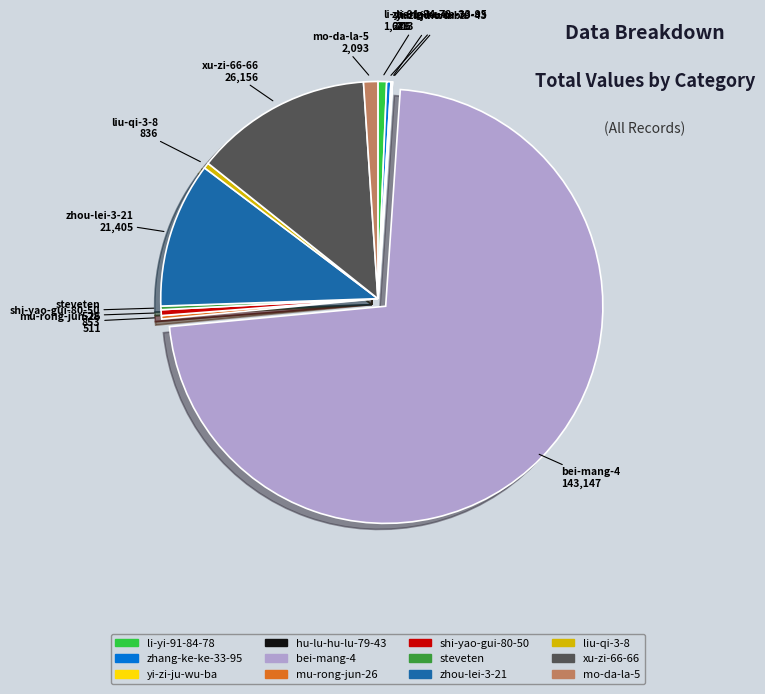

Do shi-yao-gui-80-50 and li-yi-91-84-78 together represent more than half of the pie?

No